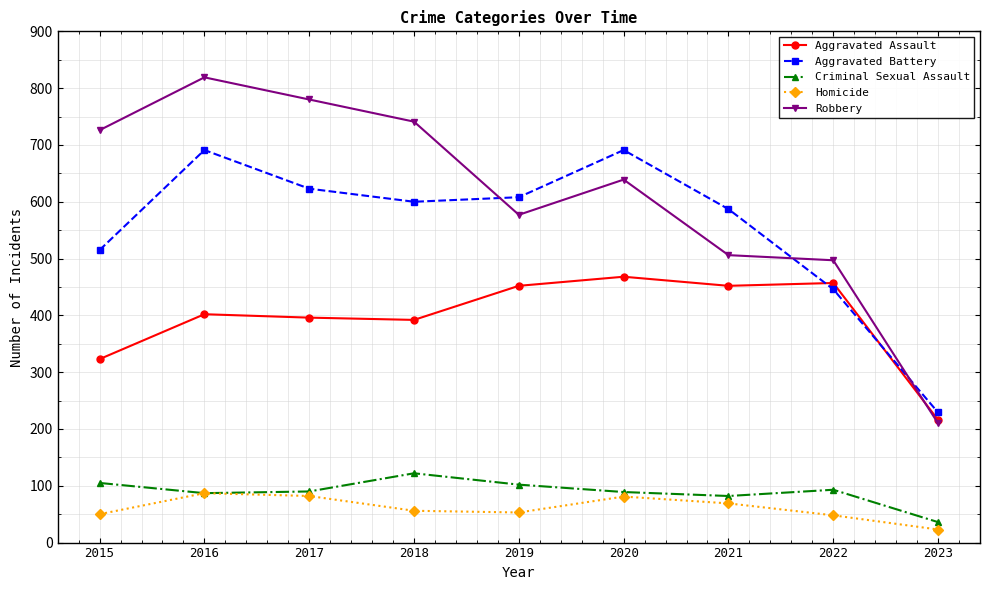

What is the sum of all Homicide values?

549